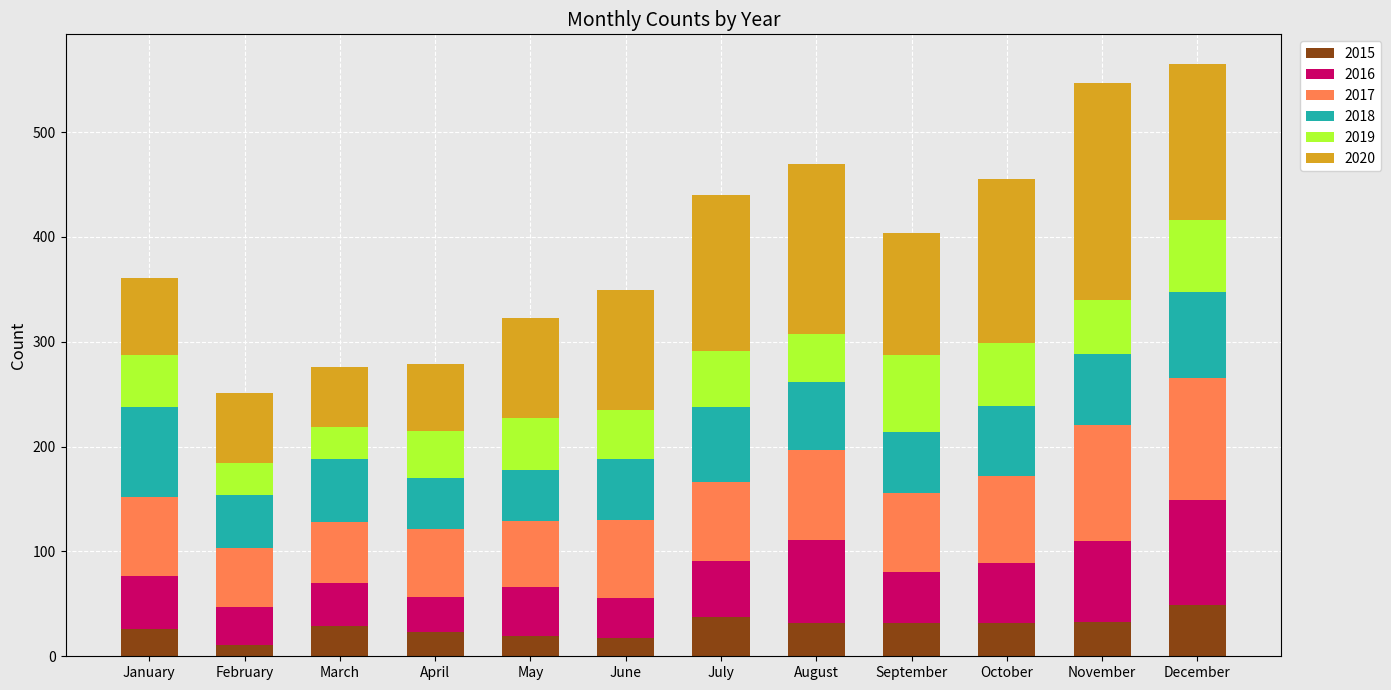

True or false: 2015 has a value of 33 at November.

True